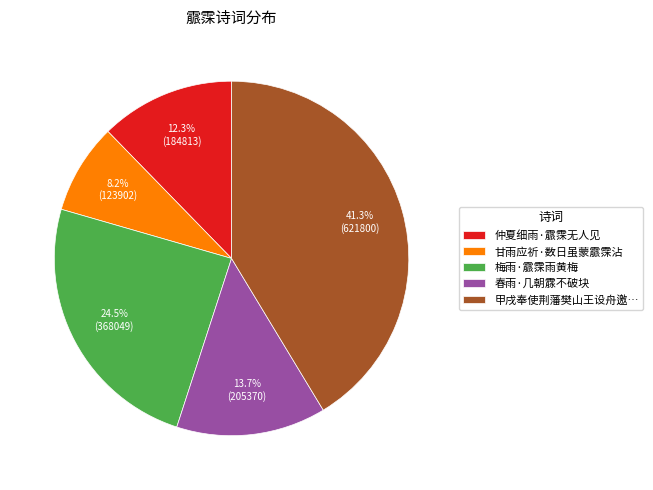

Between 甲戌奉使荆藩樊山王设舟邀… and 甘雨应祈·数日虽蒙霢霂沾, which is larger?

甲戌奉使荆藩樊山王设舟邀…